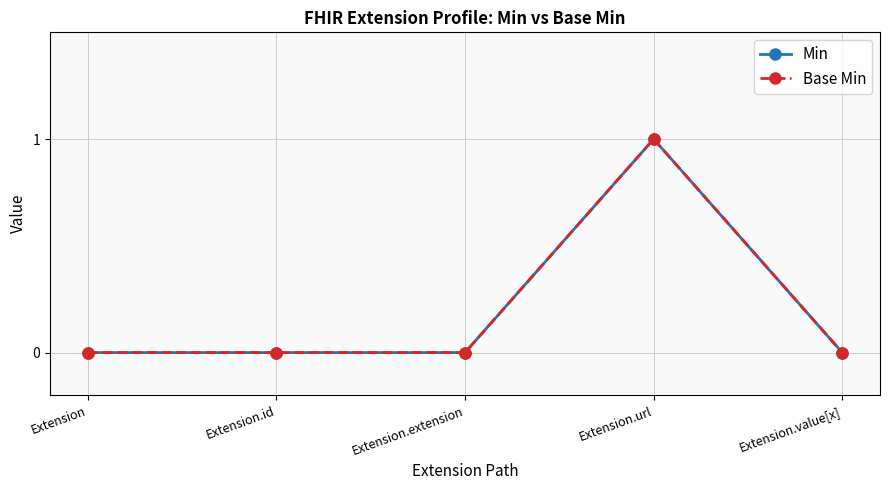

Does the chart display data point markers on the line(s)?

Yes